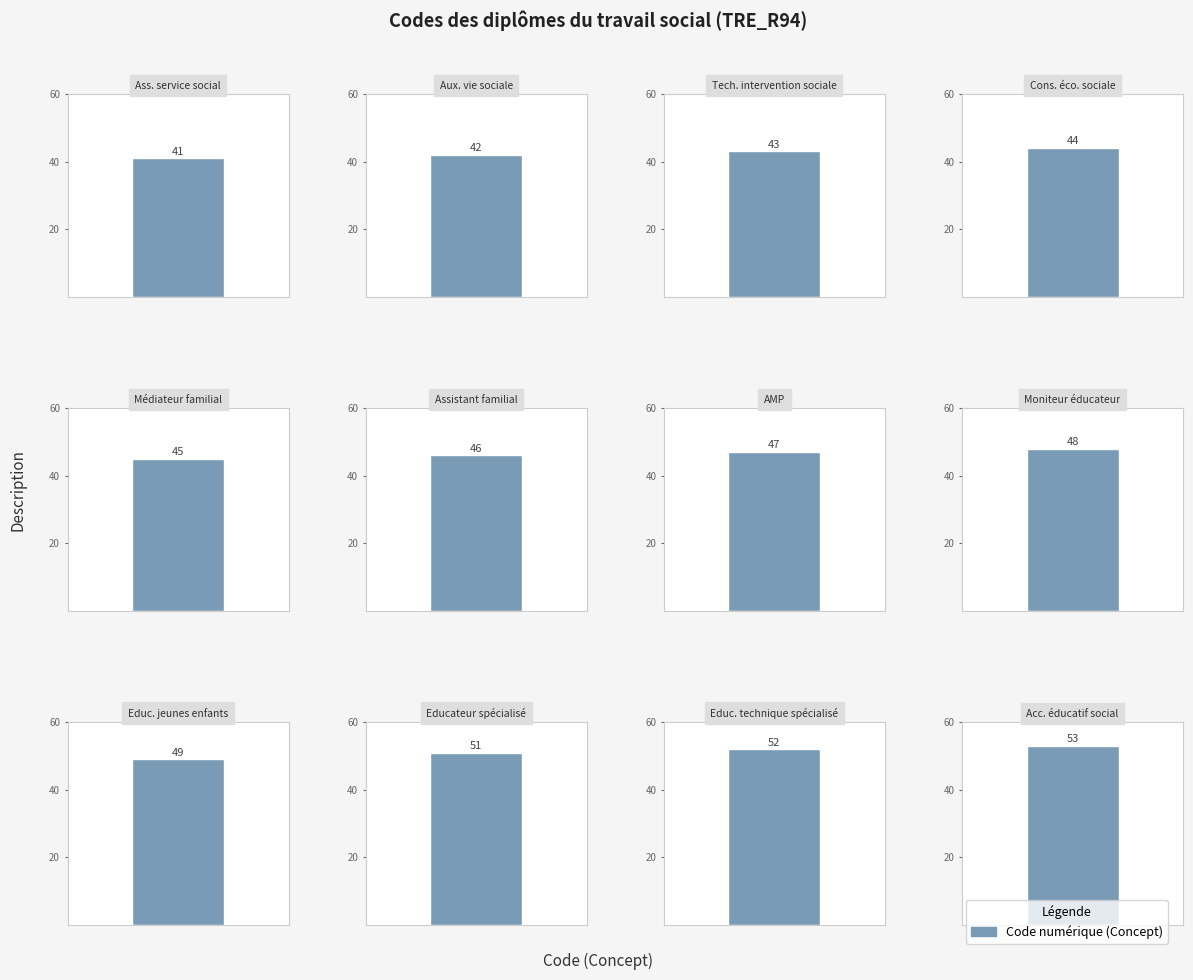

Reading left to right, what are all the values shown in this chart?

Assistant de service social=41	Auxiliaire de vie sociale=42	Technicien de l'intervention sociale=43	Conseiller en économie sociale et familiale=44	Médiateur familial=45	Assistant familial=46	Aide médico-psychologique (AMP)=47	Moniteur éducateur=48	Educateur de jeunes enfants=49	Educateur spécialisé=51	Educateur technique spécialisé=52	Accompagnant éducatif et social=53